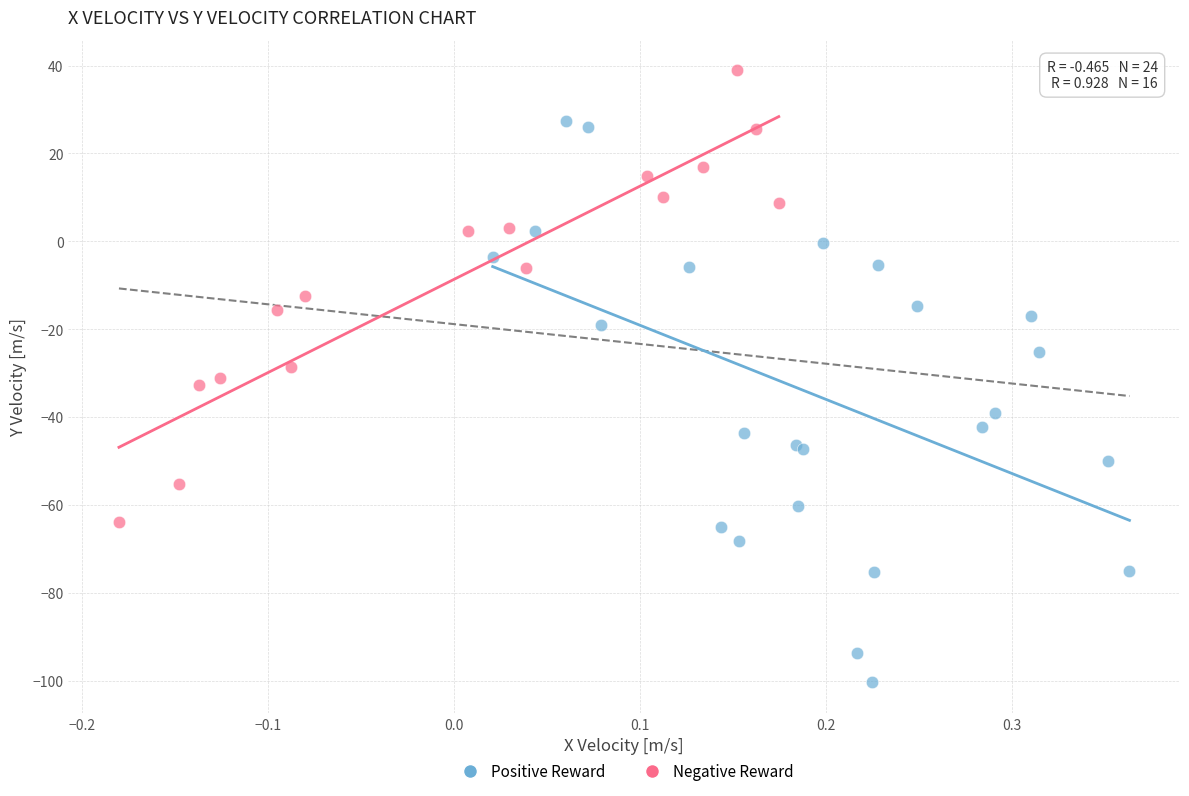

What are all the series names shown in the legend?

Positive Reward, Negative Reward